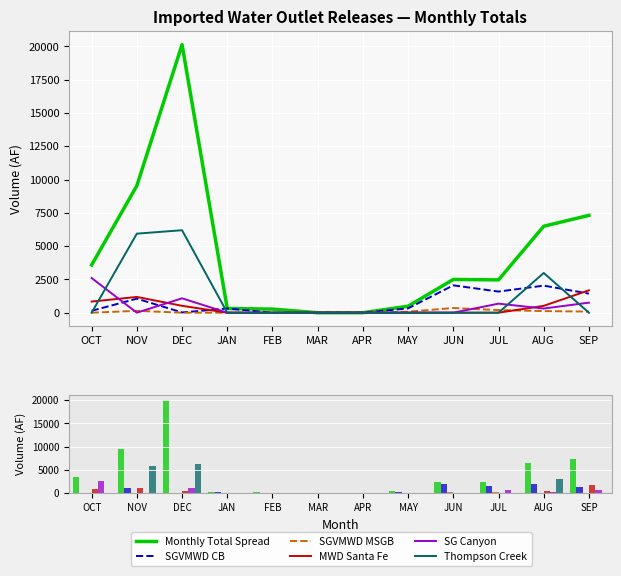

What are all the series names shown in the legend?

Monthly Total Spread, SGVMWD CB, SGVMWD MSGB, MWD Santa Fe, SG Canyon, Thompson Creek